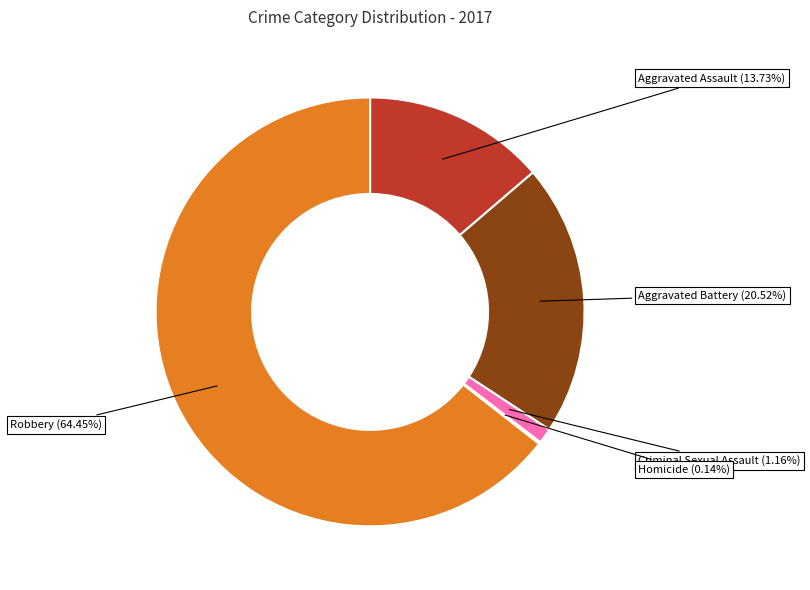

Is there a majority slice in this chart?

Yes